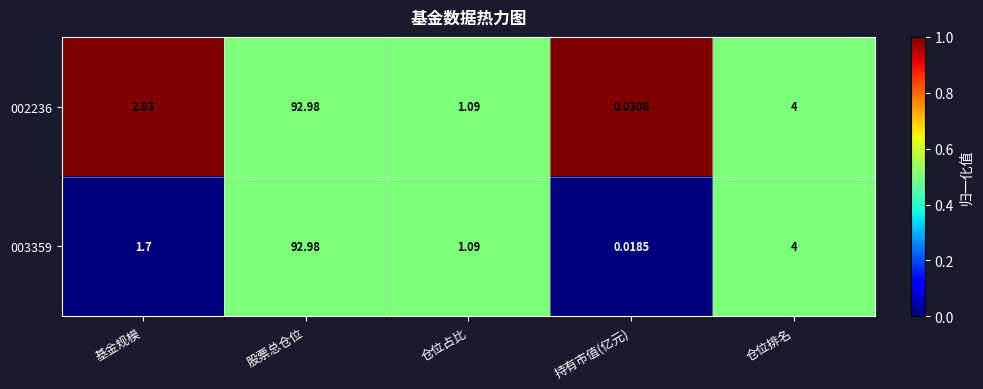

List the labels in order of 002236 value, smallest first.

持有市值(亿元), 仓位占比, 基金规模, 仓位排名, 股票总仓位